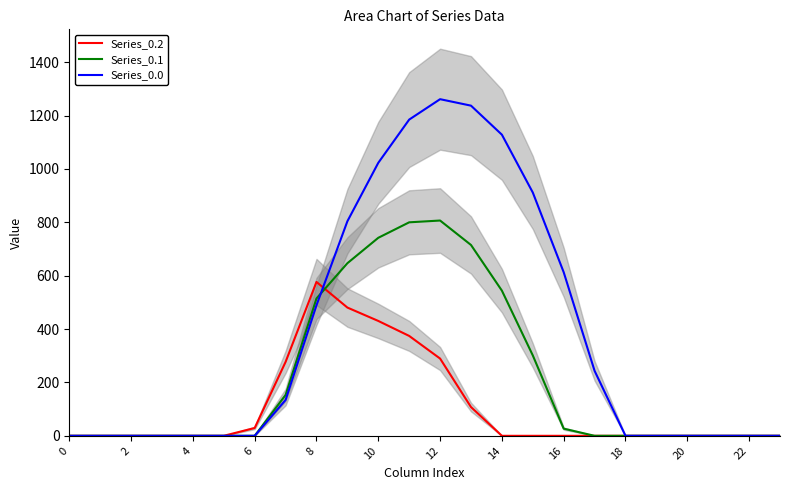

Rank the series by their average value, from lowest to highest.

Series_0.2, Series_0.1, Series_0.0